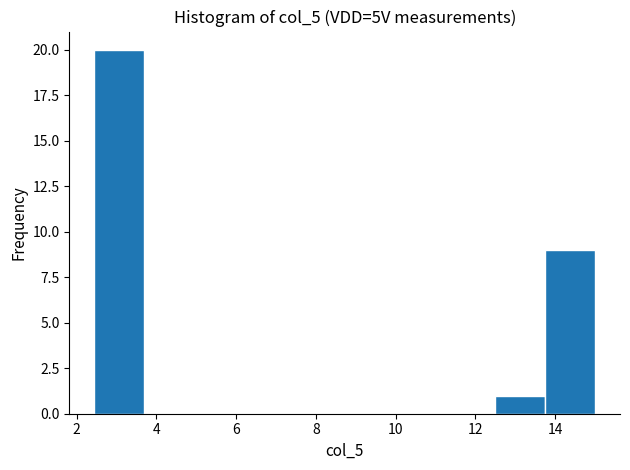

What is the height of the bar covering 2.4 to 3.8 on the x-axis? Neither the bar edges nor the heights are printed on the chart, so give them approximately, as read against the axes.

20